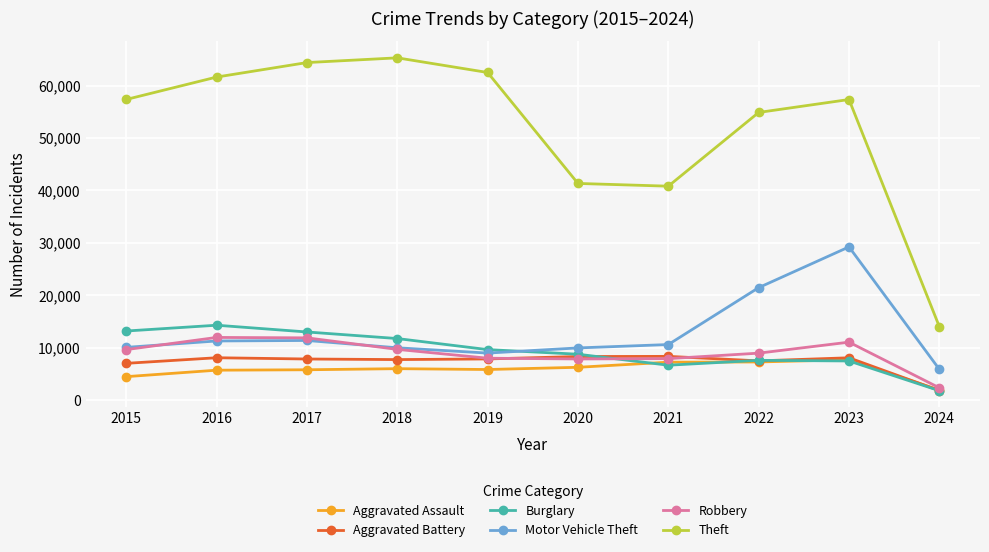

How many lines are shown in the chart?

6